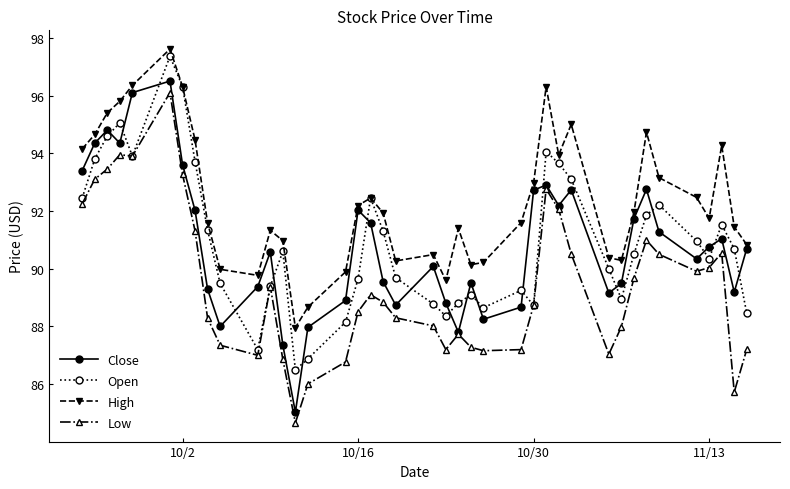

True or false: High has more than 2 interior local peaks.

True